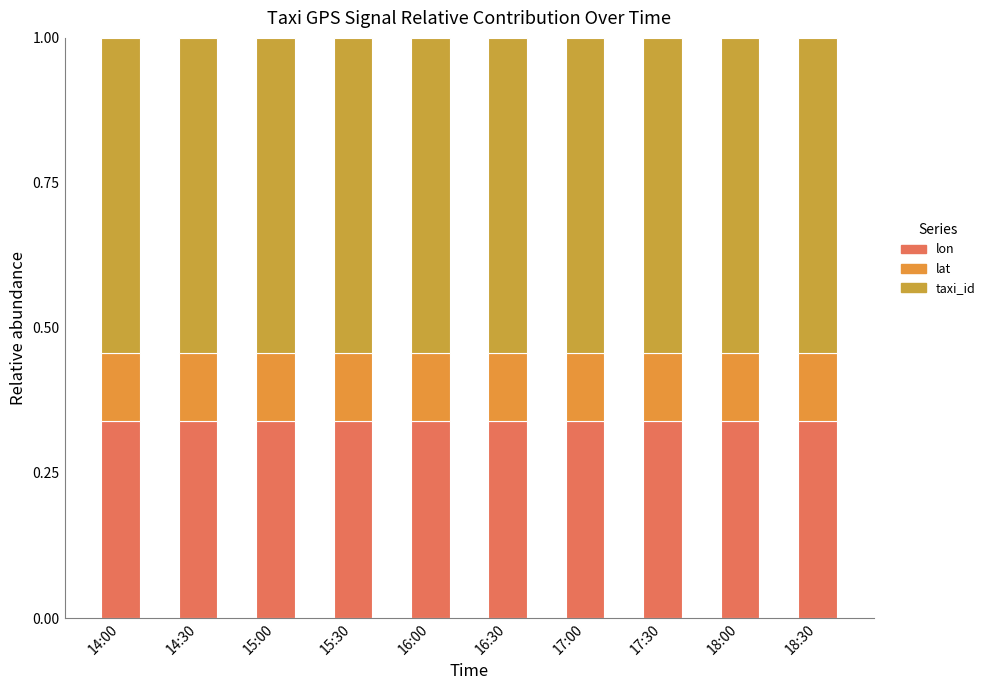

At which category is the sum across all series the highest?

14:00